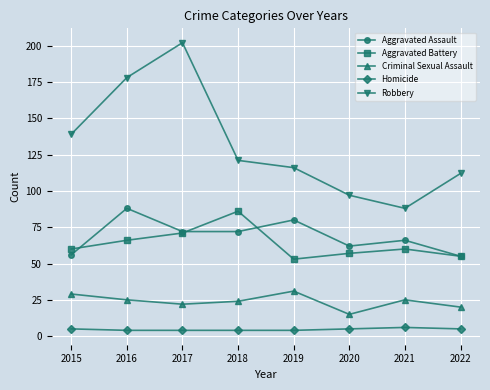

Which series has the largest total across all categories?

Robbery